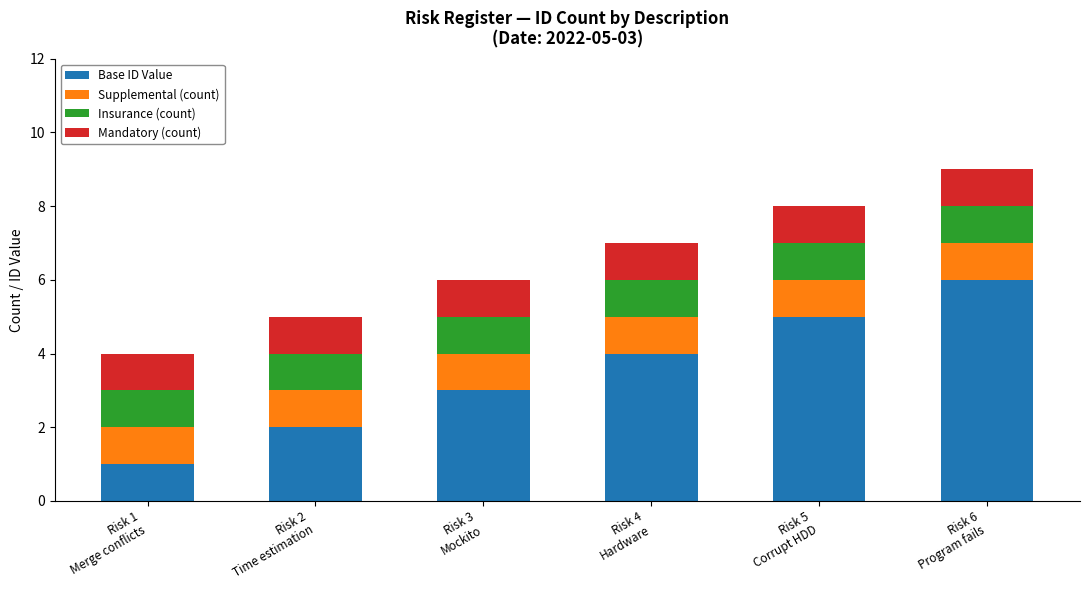

What is the sum of all Base ID Value values?

21